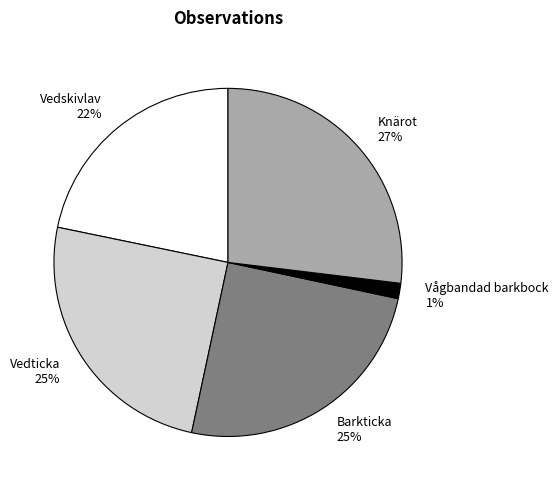

Count the number of slices in the pie.

5